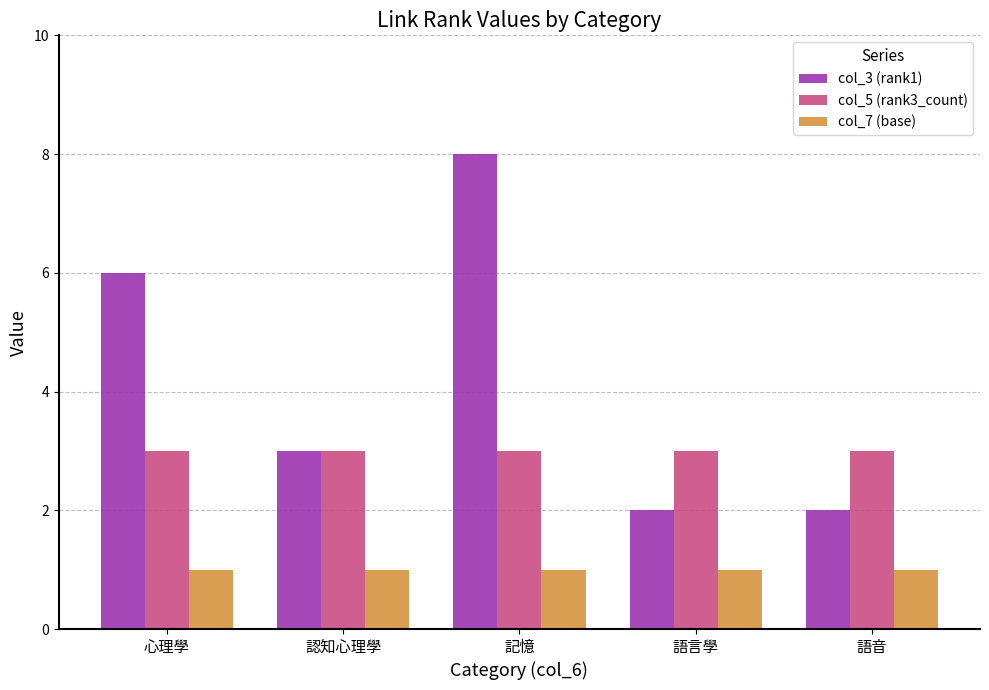

At which label is col_3 (rank1) closest to 5?

心理學